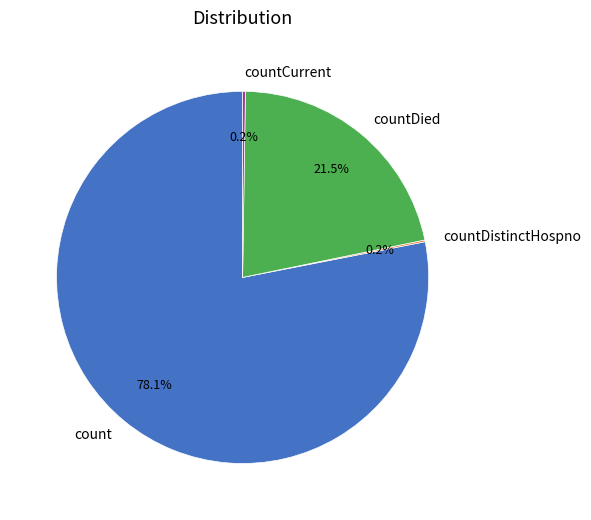

How much of the chart is everything except countDied?

78.5%